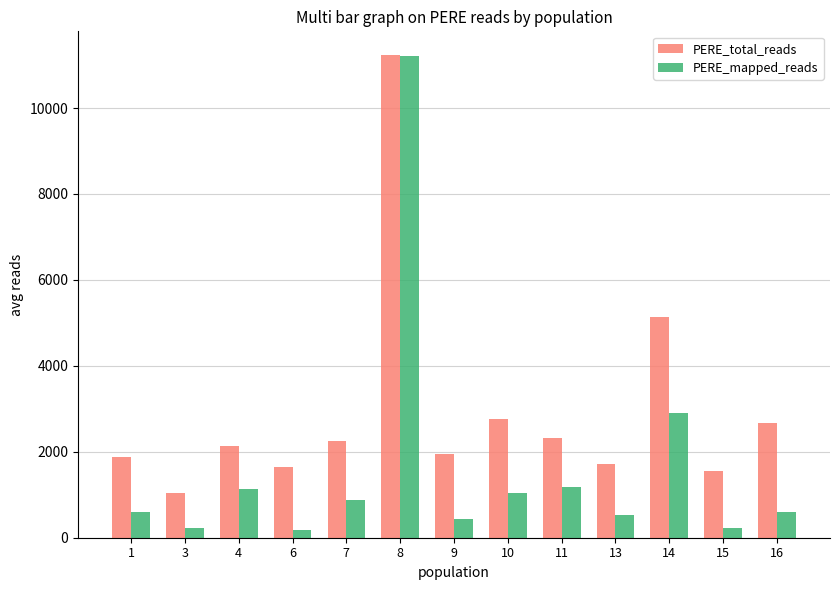

Which series has the largest range (max minus min)?

PERE_mapped_reads